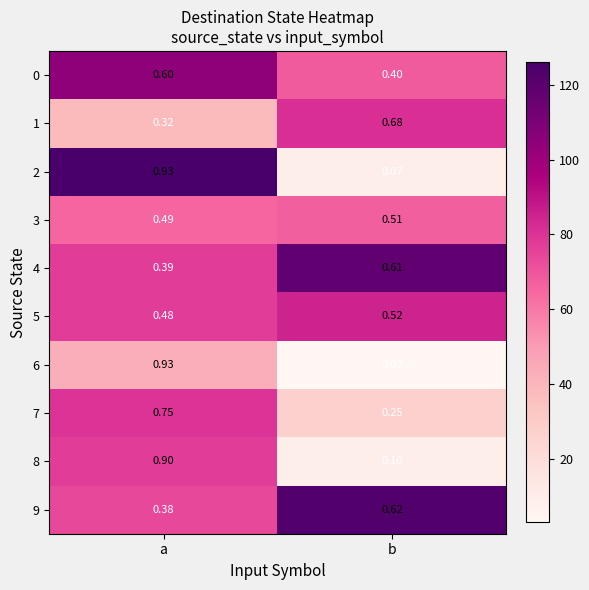

At which category is the sum across all series the highest?

a